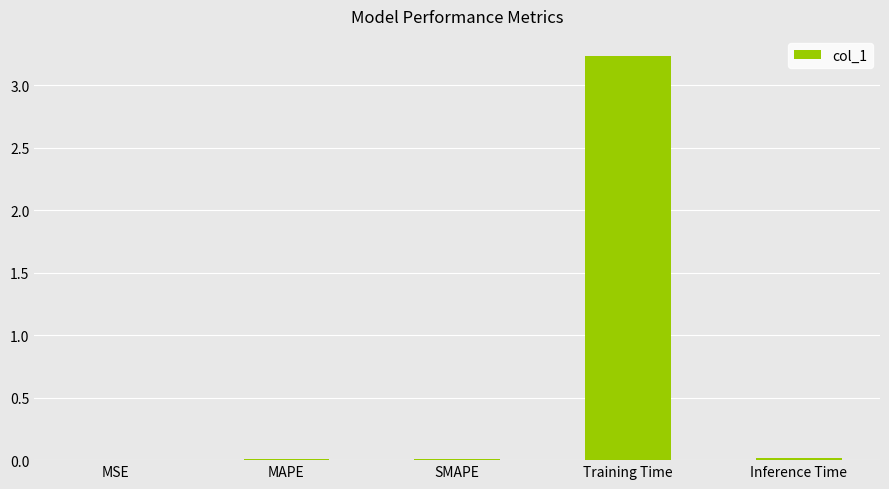

What is the sum of all values?

3.3